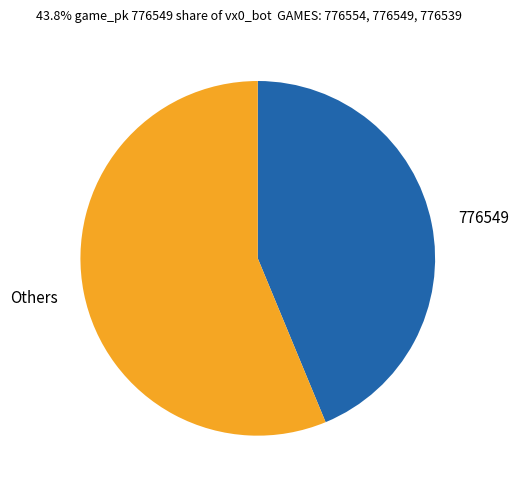

How many slices are in this pie chart?

2